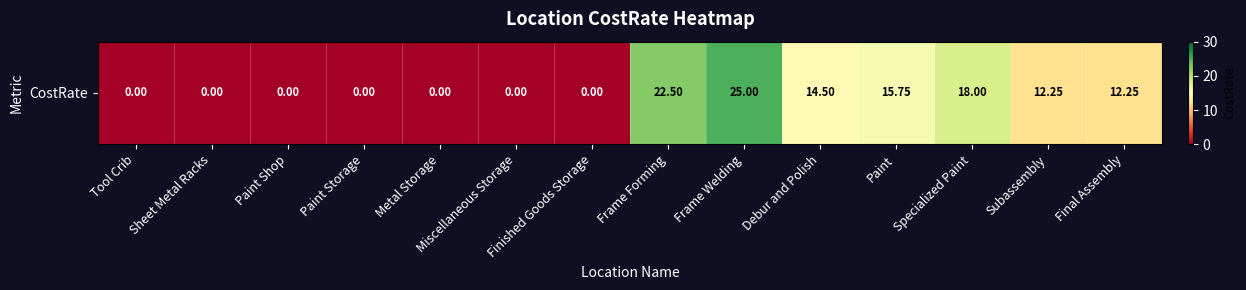

Reading left to right, transcribe all the data shown in this chart.

Tool Crib=0.0	Sheet Metal Racks=0.0	Paint Shop=0.0	Paint Storage=0.0	Metal Storage=0.0	Miscellaneous Storage=0.0	Finished Goods Storage=0.0	Frame Forming=22.5	Frame Welding=25.0	Debur and Polish=14.5	Paint=15.8	Specialized Paint=18.0	Subassembly=12.2	Final Assembly=12.2